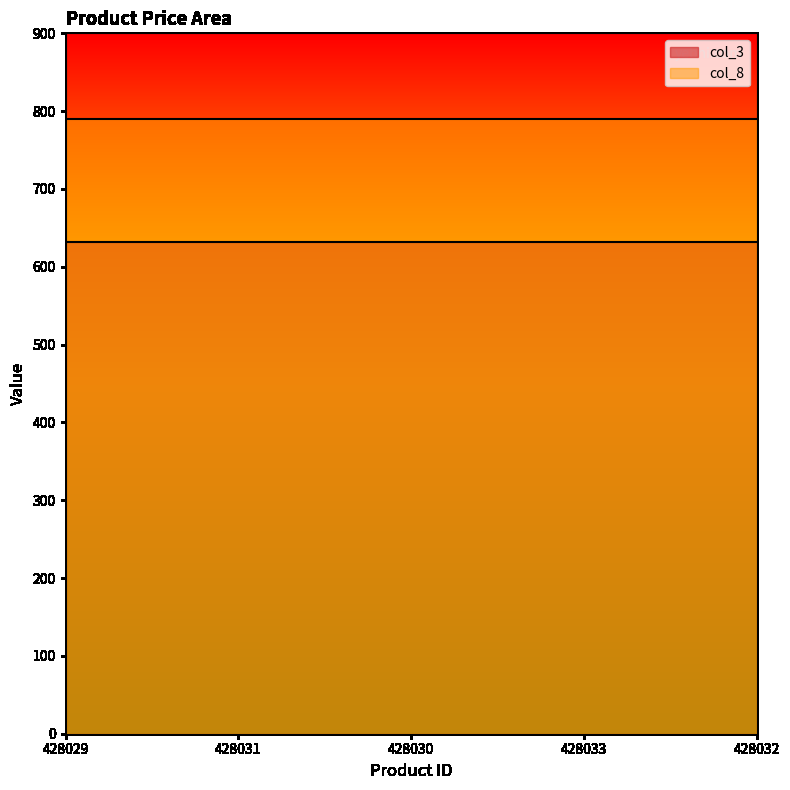

At how many categories does at least one series exceed 690?

5